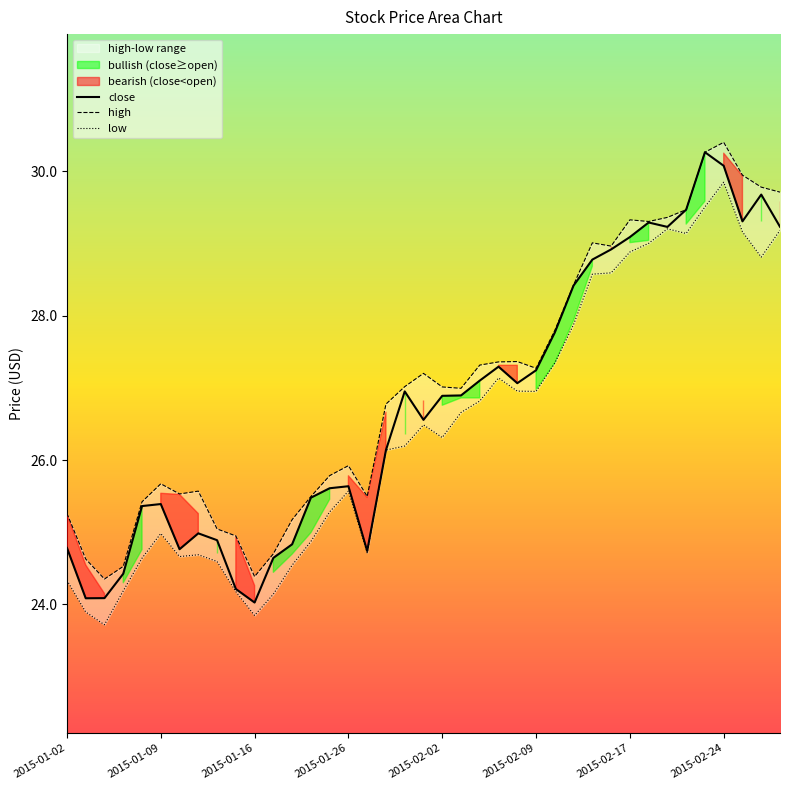

True or false: close has a value of 29.1 at 2015-02-17.

True